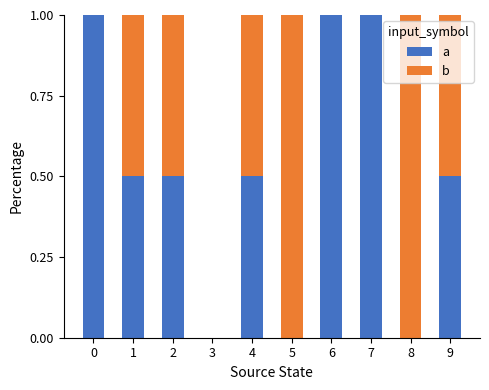

Are the bars horizontal?

No